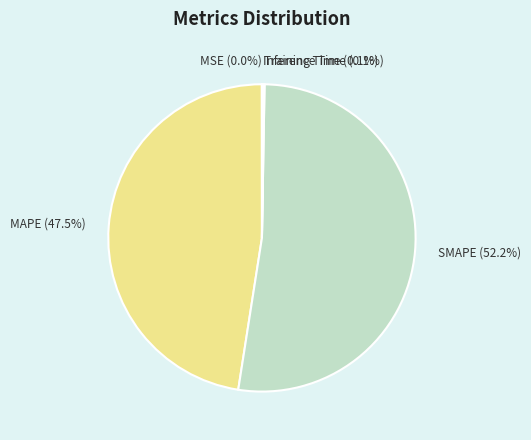

To the nearest percent, what is the average slice percentage?

20%